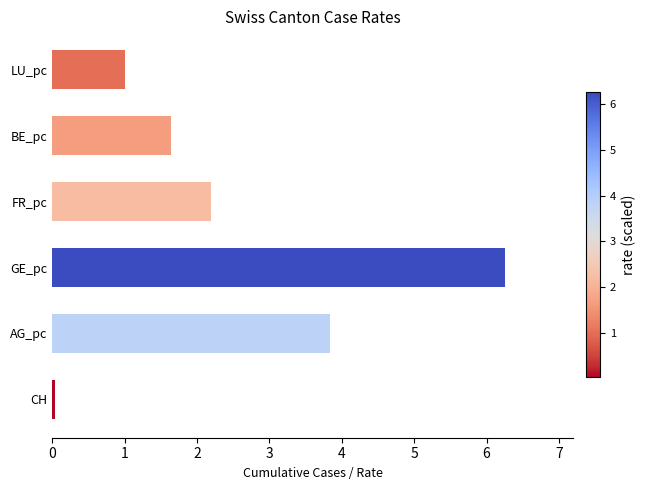

The chart shows a value of 3.4 at FR_pc. True or false?

False